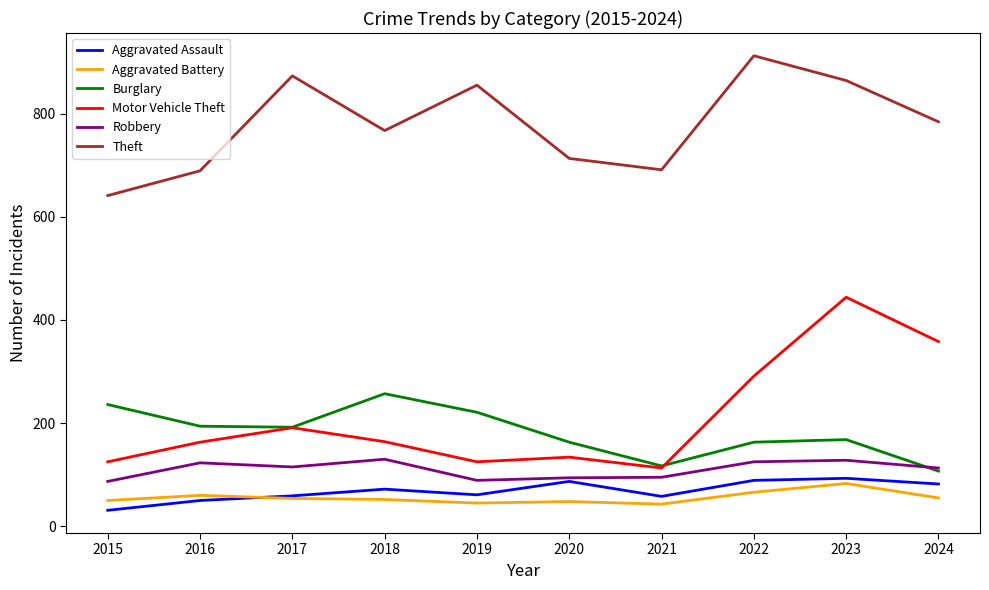

What is the difference between the highest and lowest values at 2020?

665